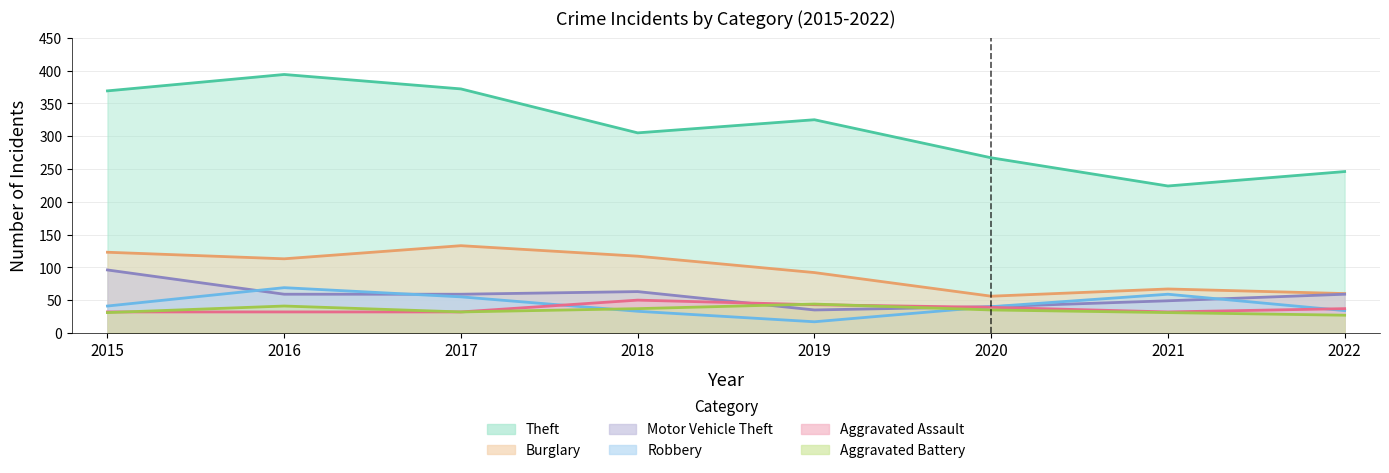

Is the value of Aggravated Battery at 2016 greater than the value of Theft at 2017?

No